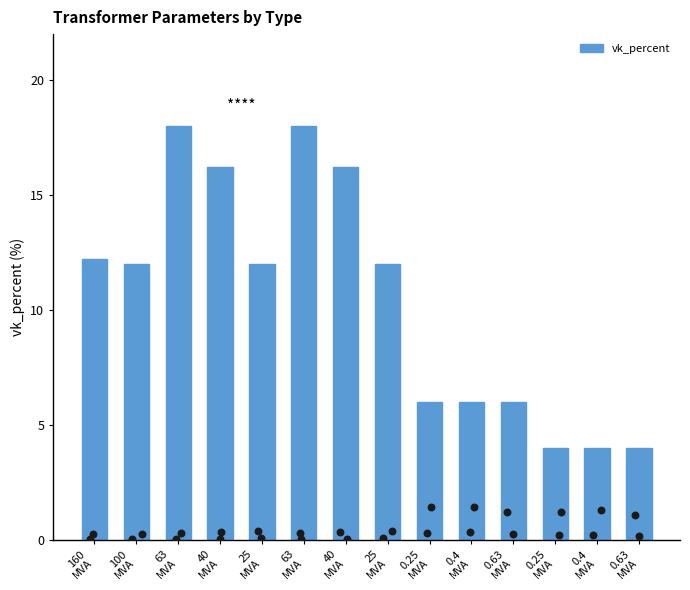

Approximately how many times larger is the value at 0.63
MVA compared to 25
MVA?

0.5